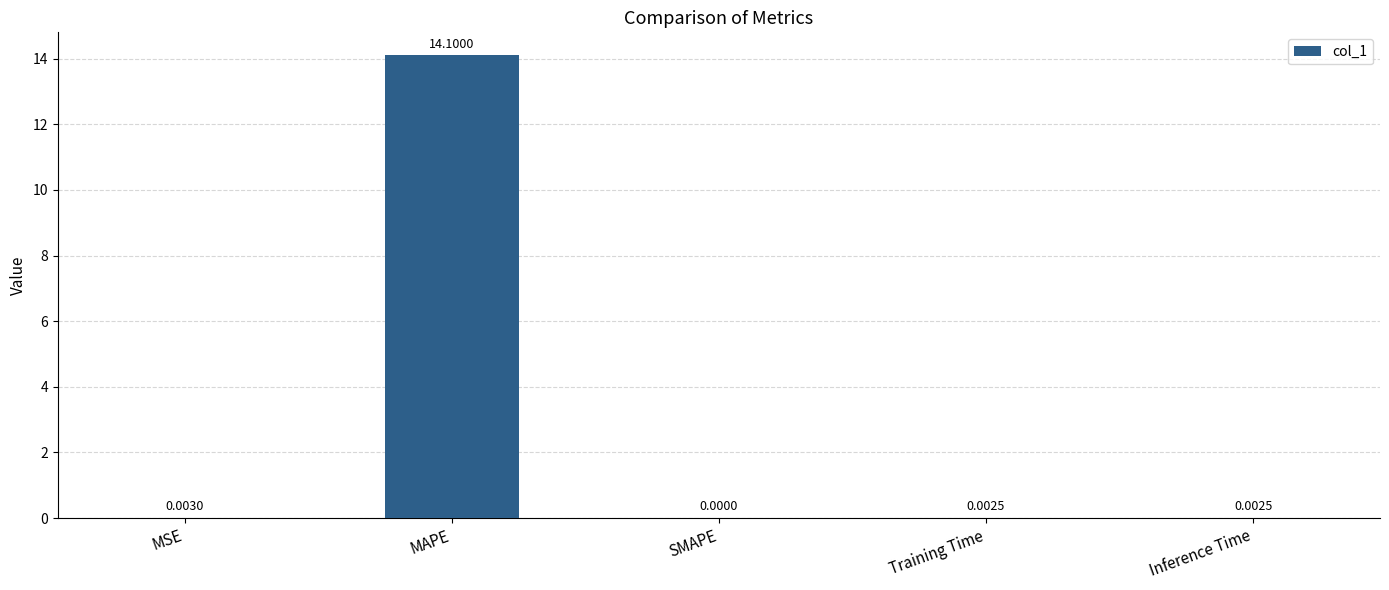

At which category does the chart reach its peak across all series?

MAPE